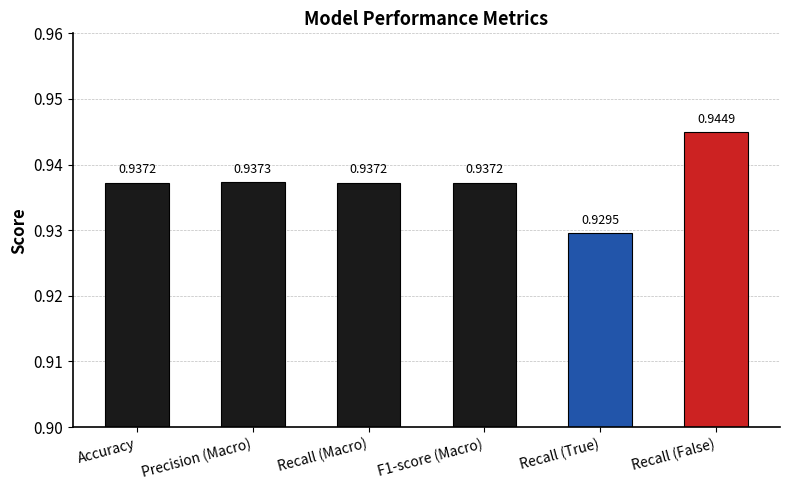

What is the label of the 1st bar from the left?

Accuracy